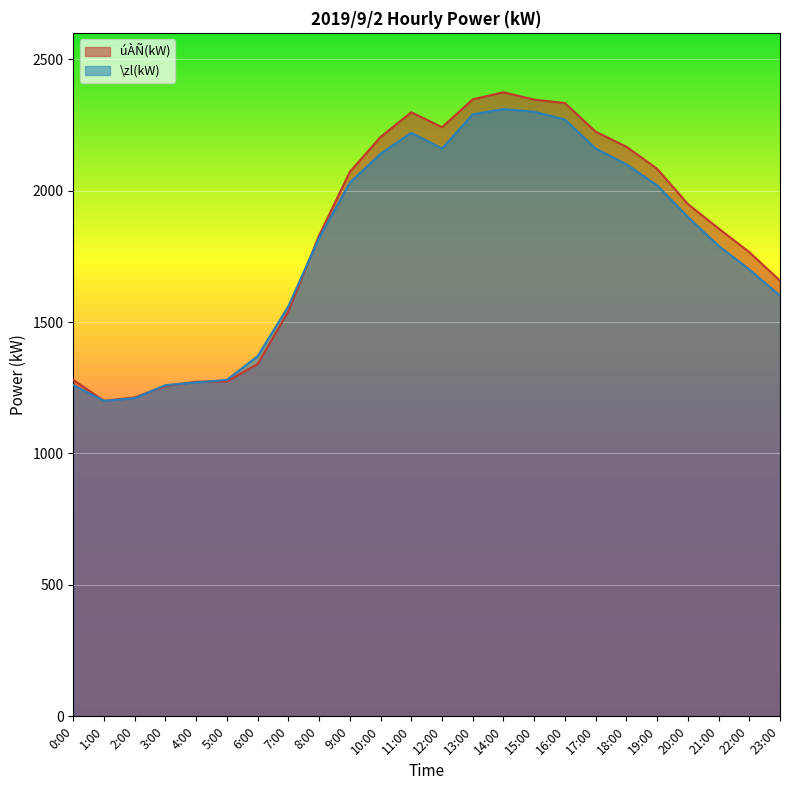

In úÀÑ(kW), how many points are higher than both neighbors (excluding endpoints)?

2